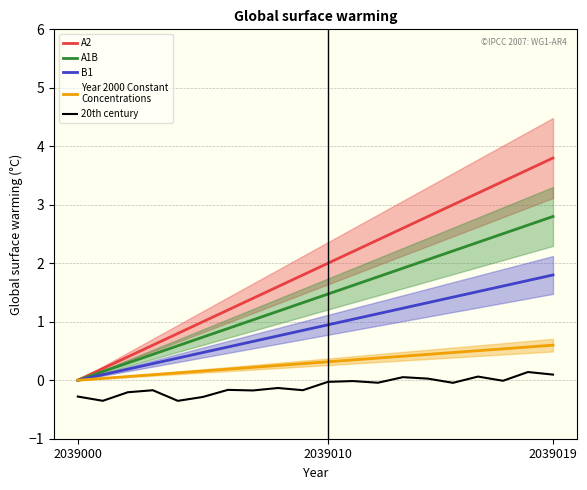

True or false: A2 and B1 intersect in this chart.

False